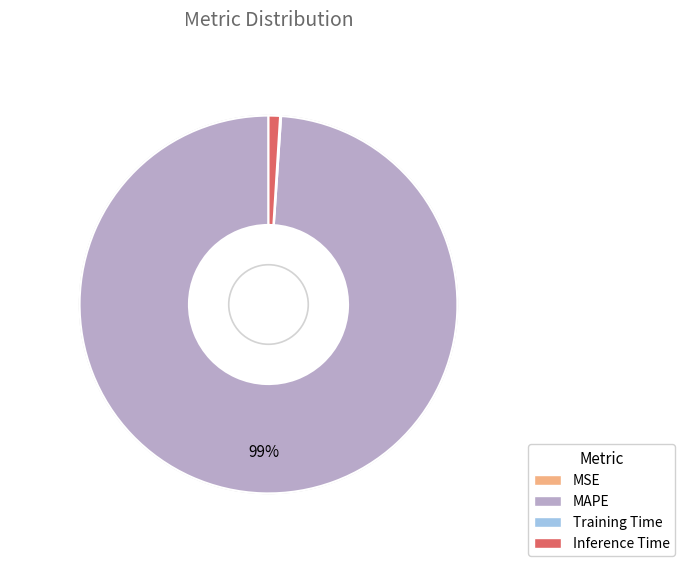

Which slice represents more than half of the pie?

MAPE